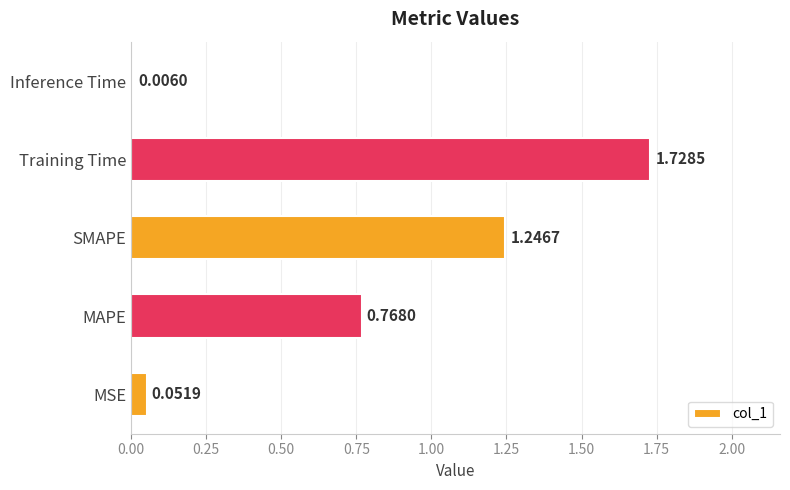

What is the sum of the values at SMAPE and Training Time?

3.0